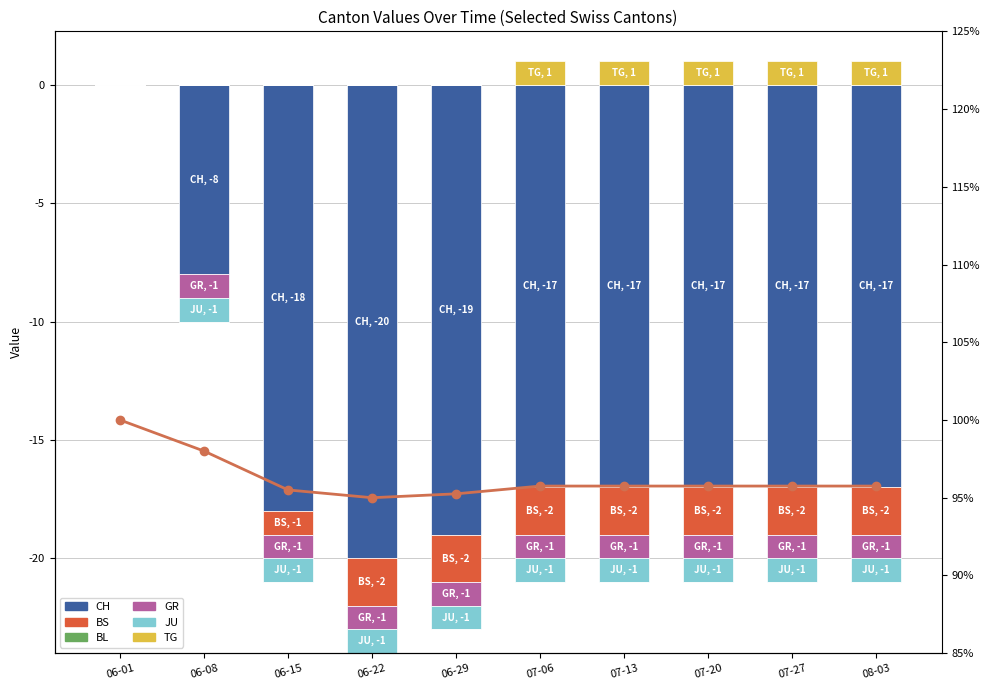

True or false: CH has a value of -17 at 07-27.

True